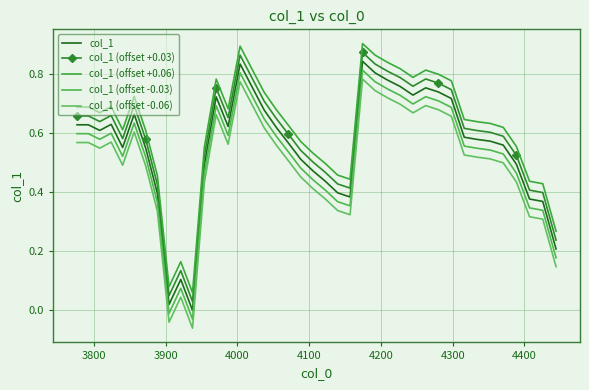

At how many categories does at least one series exceed 0?

40